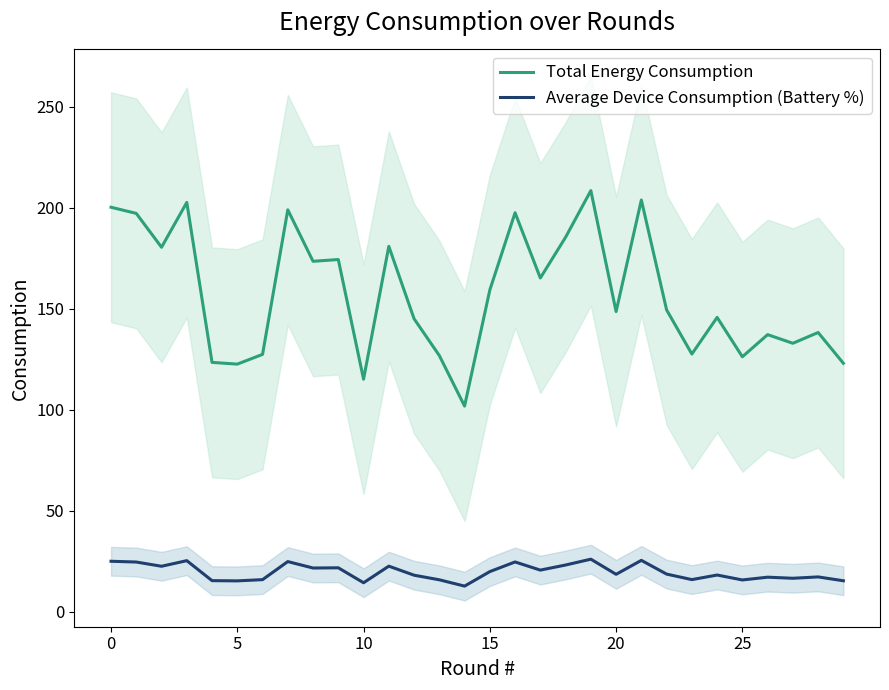

Is it true that Average Device Consumption (Battery %) equals 15.4 at 29?

True